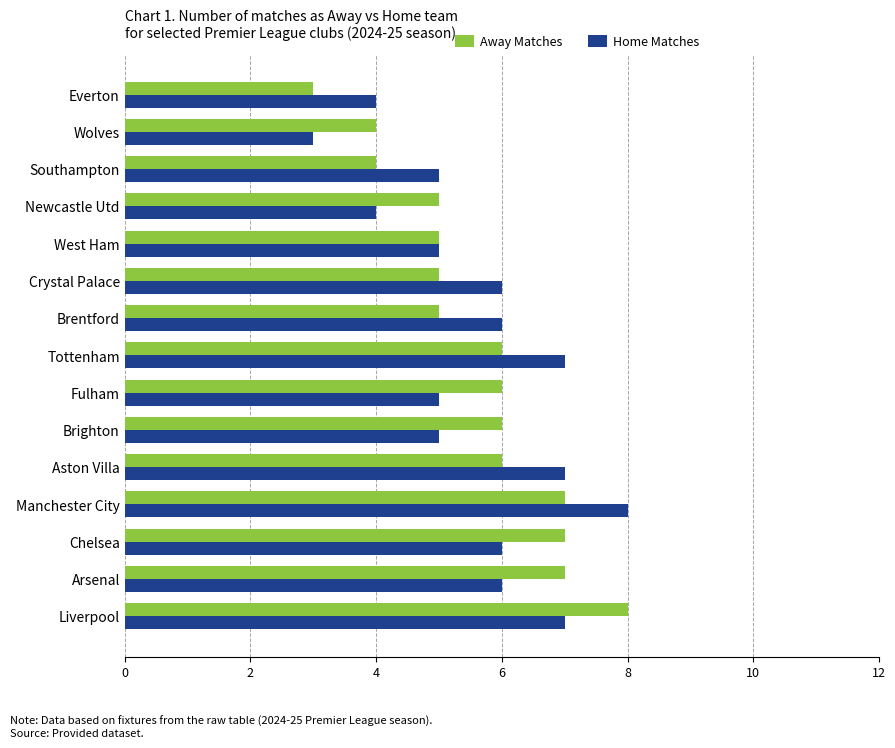

What is the average value of the Away Matches series?

6